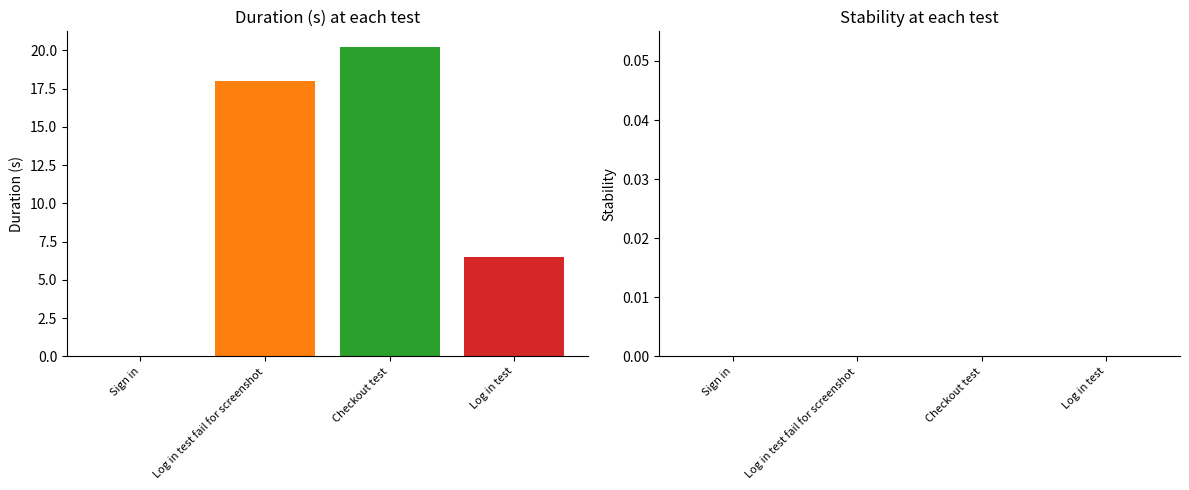

What is the maximum value shown in the chart?

20.2